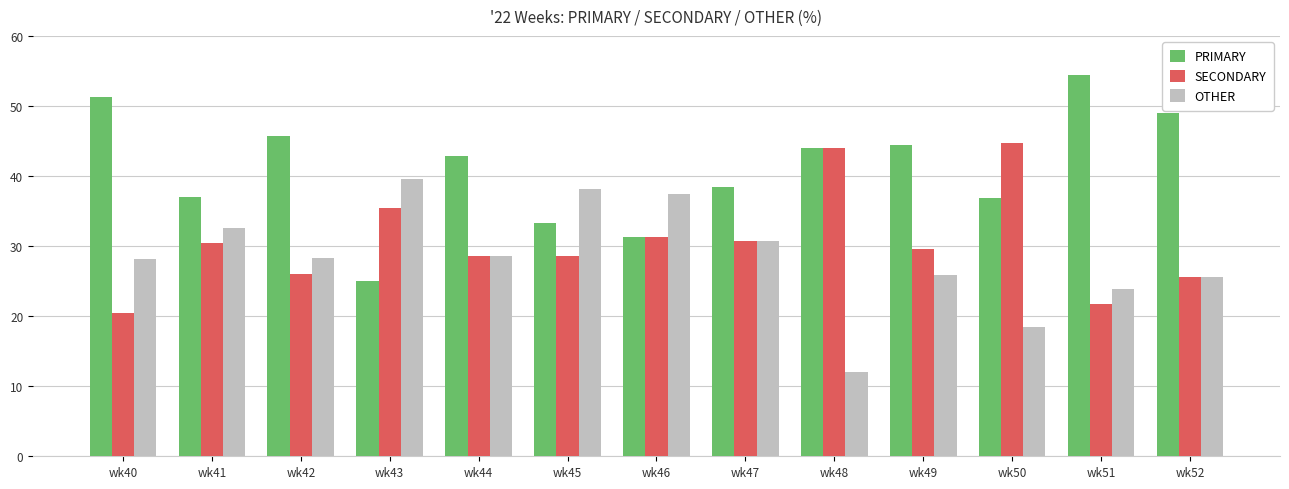

Which series has the largest total across all categories?

PRIMARY